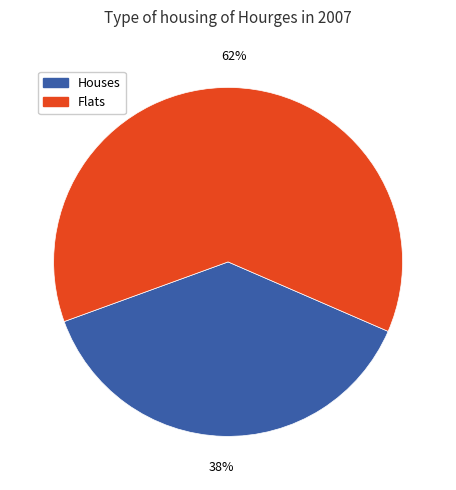

Is there a majority slice in this chart?

Yes